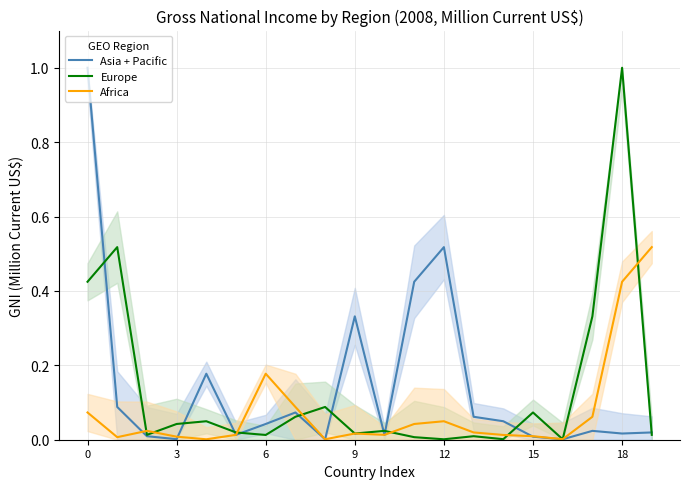

What is the highest value of the Africa series?

0.5